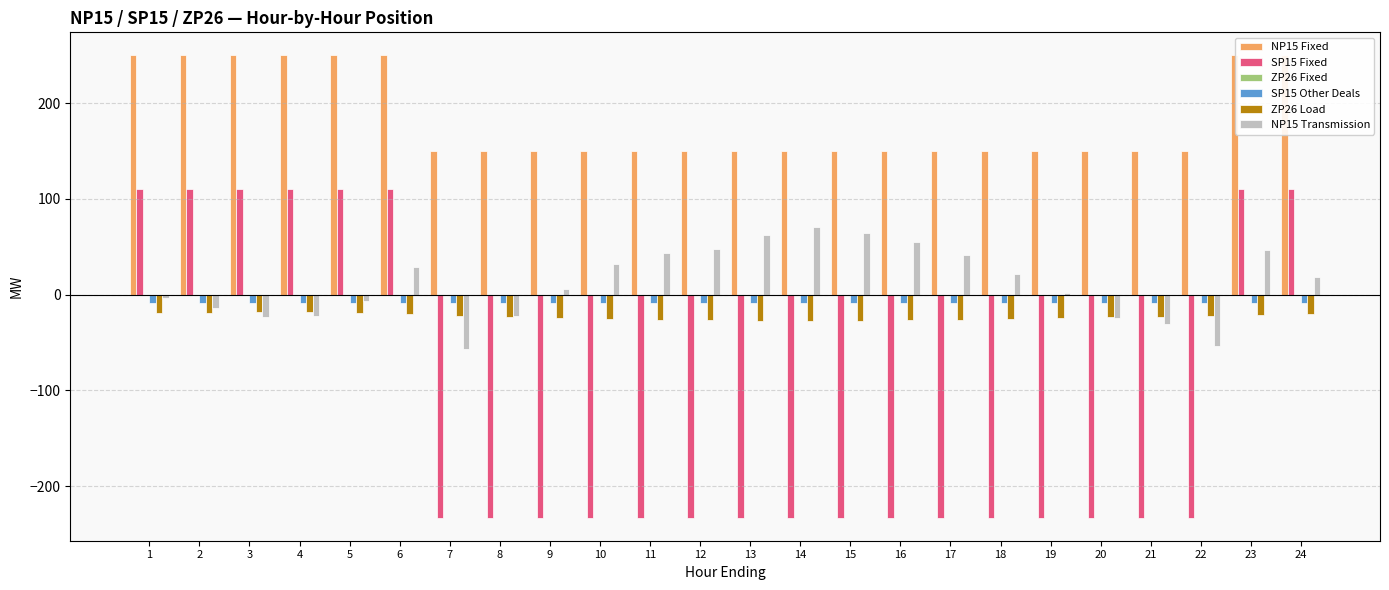

True or false: SP15 Other Deals has a value of -14.9 at 9.

False